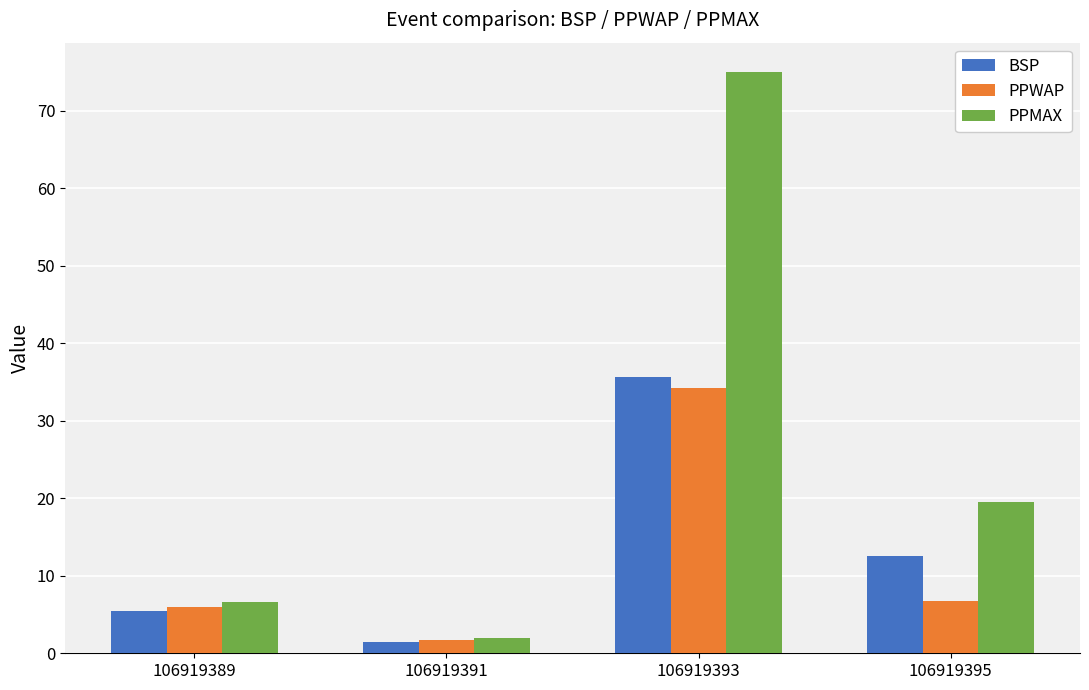

What is the value of the PPWAP bar at the 4th from the left?

6.8